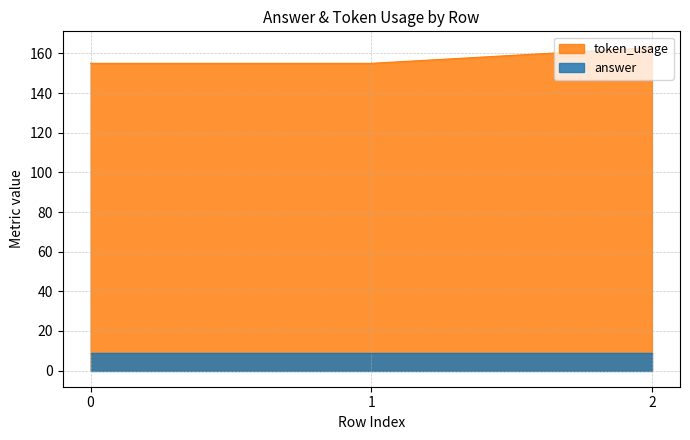

How many values are between 155 and 163?

3